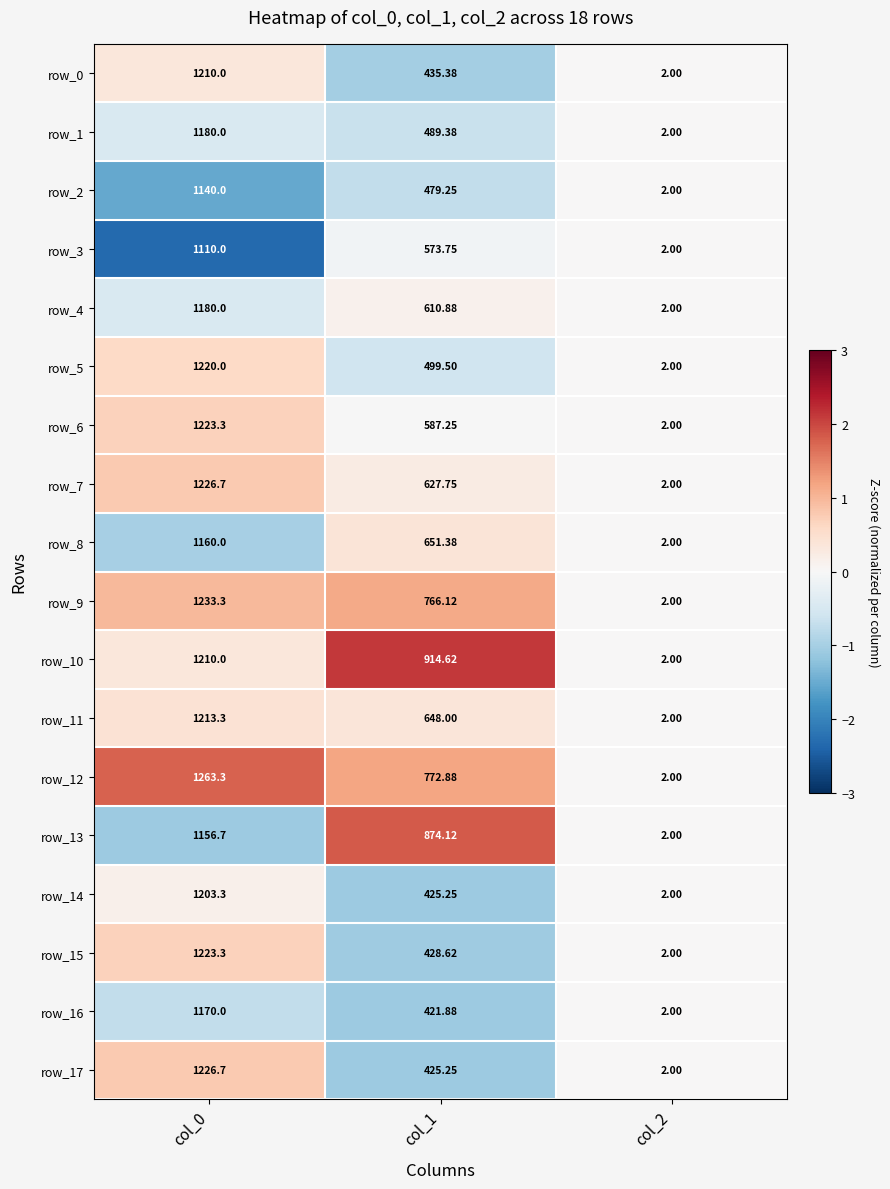

Count the number of categories in the chart.

3